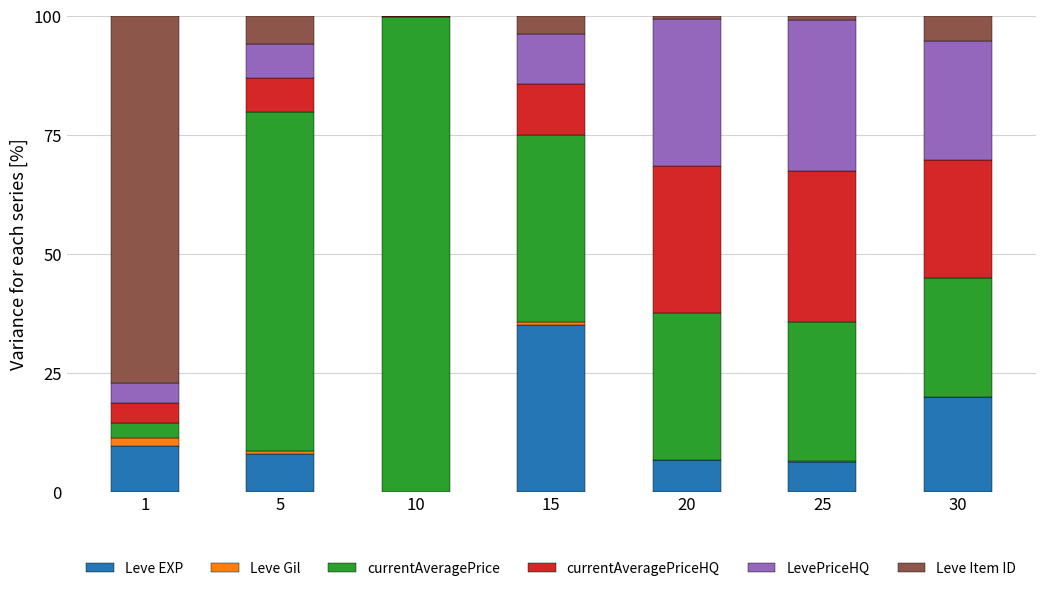

What is the maximum value for Leve EXP?

35.0